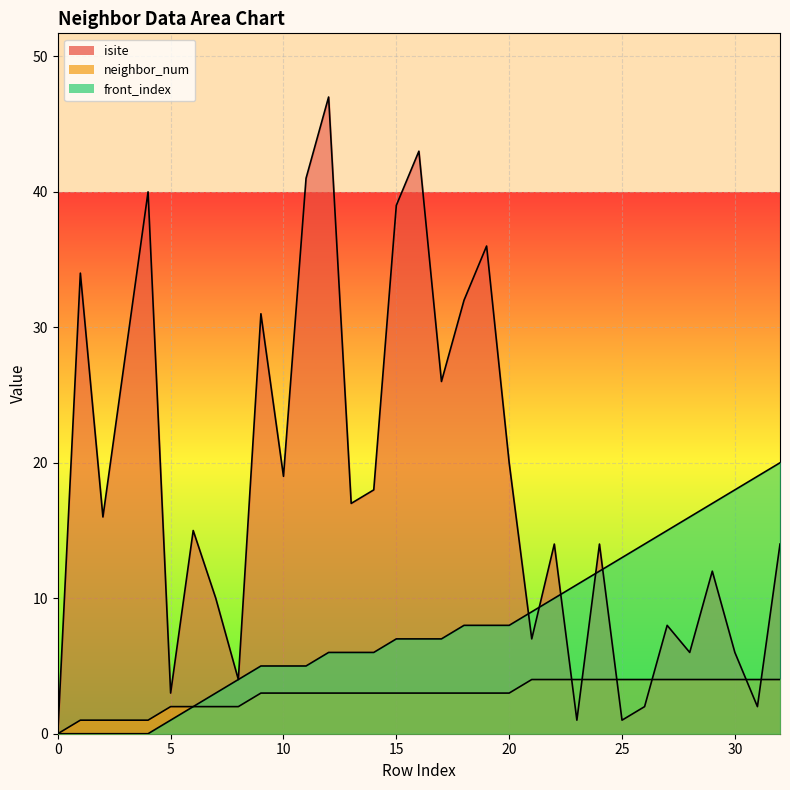

What is the difference between the highest and lowest values at 21?

5